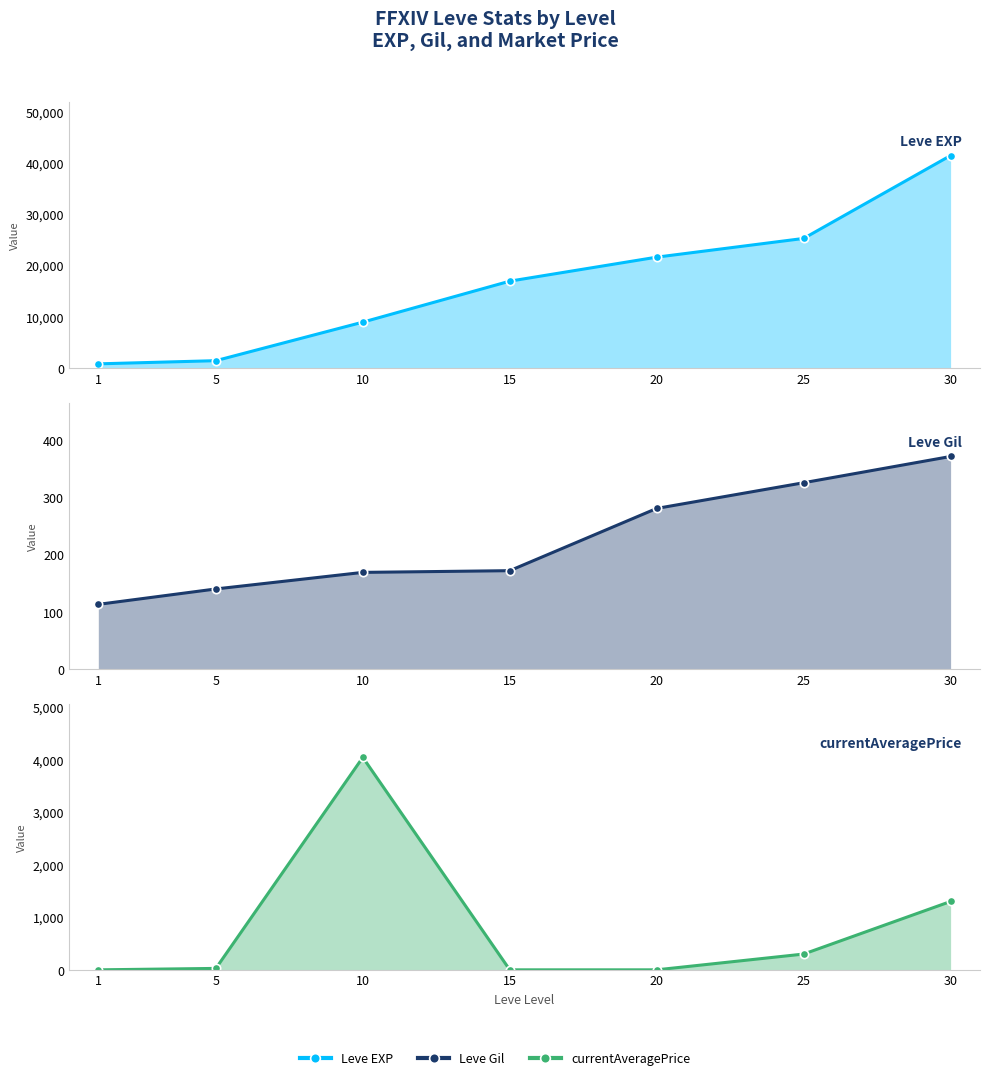

What is the difference between the second highest and second lowest values in the Leve Gil series?

186